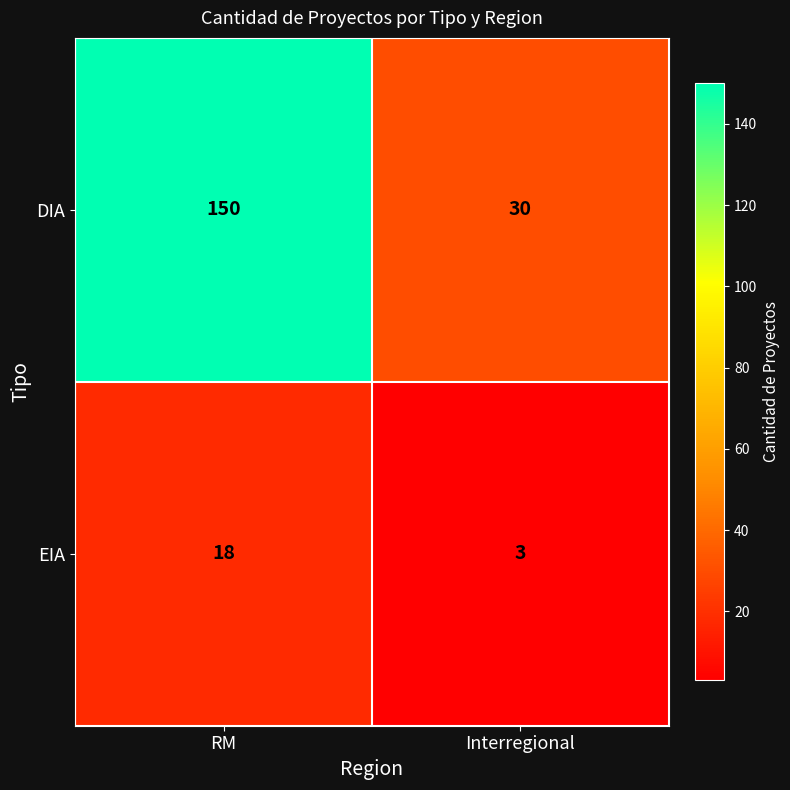

What is the difference between the highest and lowest values at RM?

132